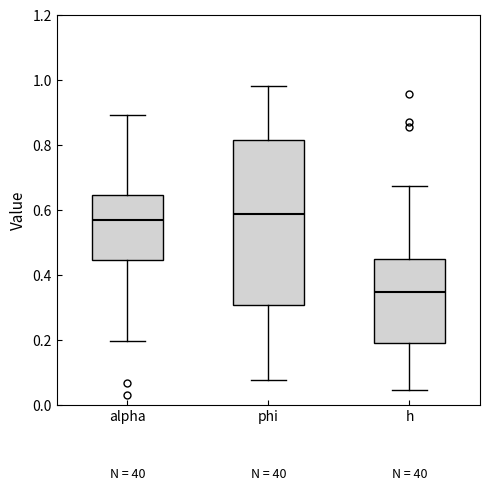

Reading left to right, transcribe this box plot: for each box, give where its median line is, the range the box spans, and where its two whiskers end, as read against the y-axis. The values are not printed on the chart, so give them approximately, as read against the axis.

alpha: median 0.56, box 0.44 to 0.64, whiskers 0.20 to 0.90
phi: median 0.58, box 0.30 to 0.82, whiskers 0.08 to 0.98
h: median 0.34, box 0.18 to 0.44, whiskers 0.04 to 0.68